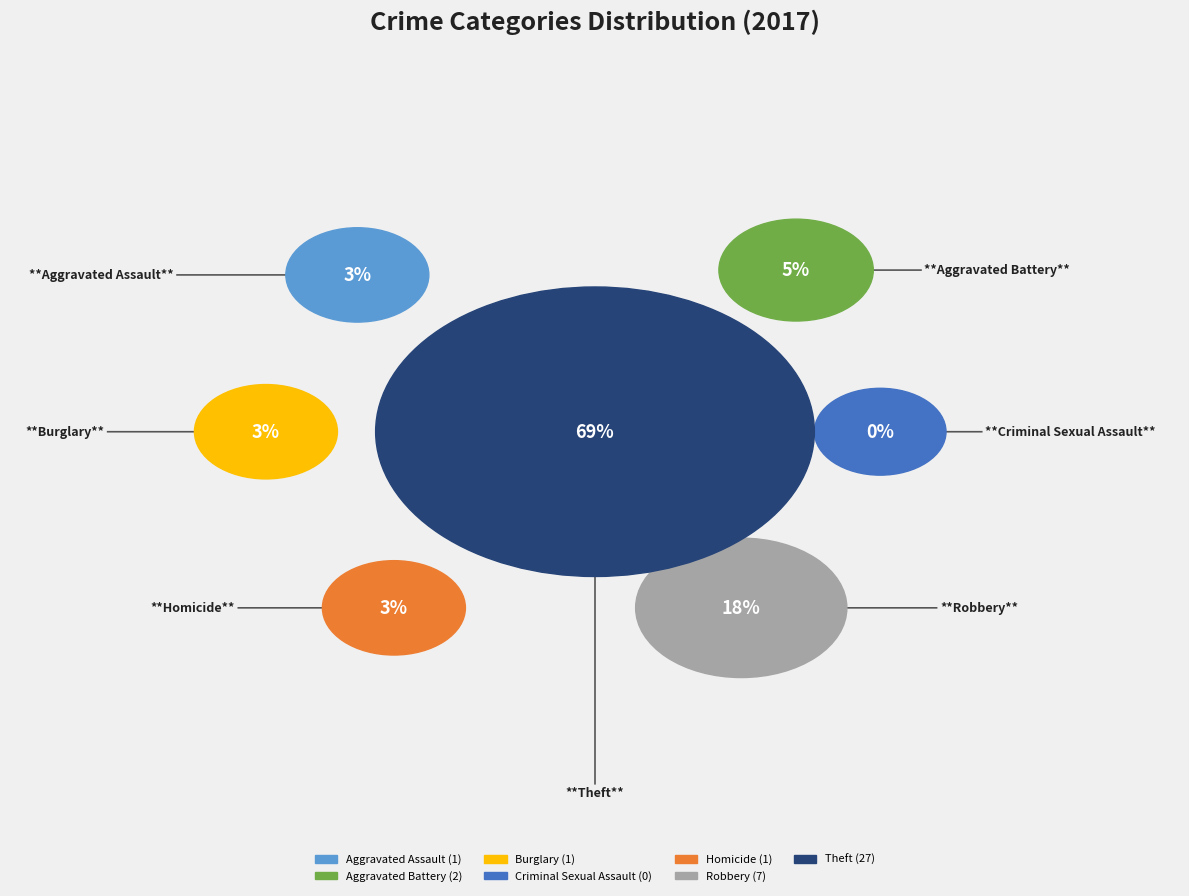

What percentage do Aggravated Assault and Theft together represent?

71.8%